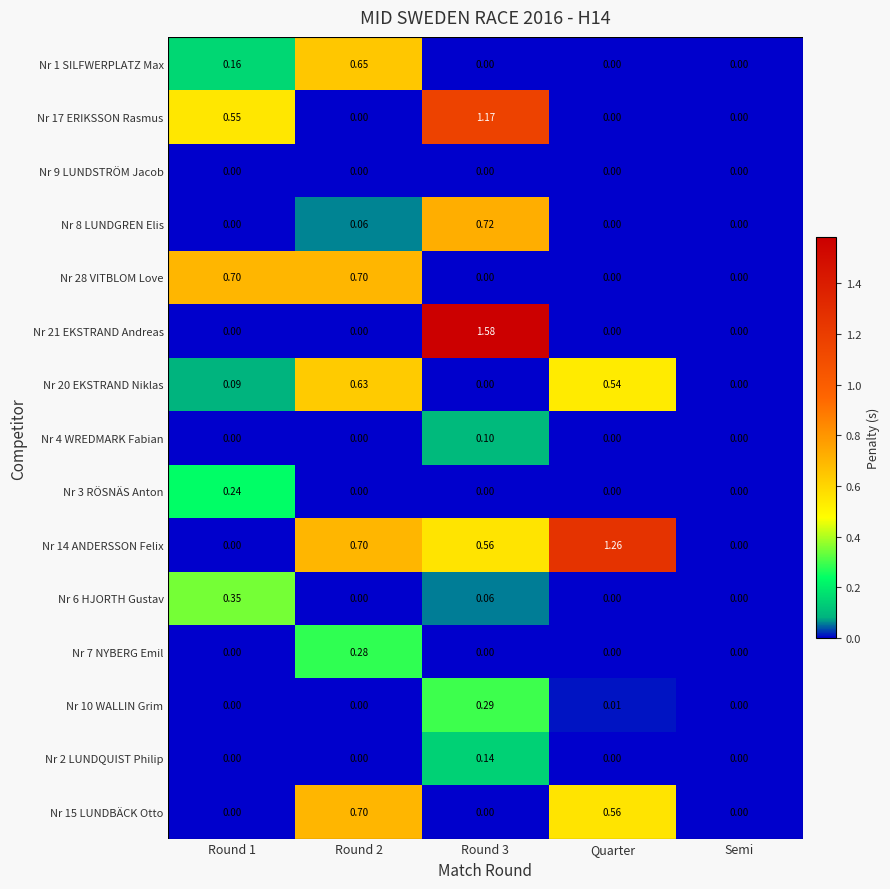

Is the value of Nr 21 EKSTRAND Andreas at Round 1 greater than the value of Nr 14 ANDERSSON Felix at Round 2?

No